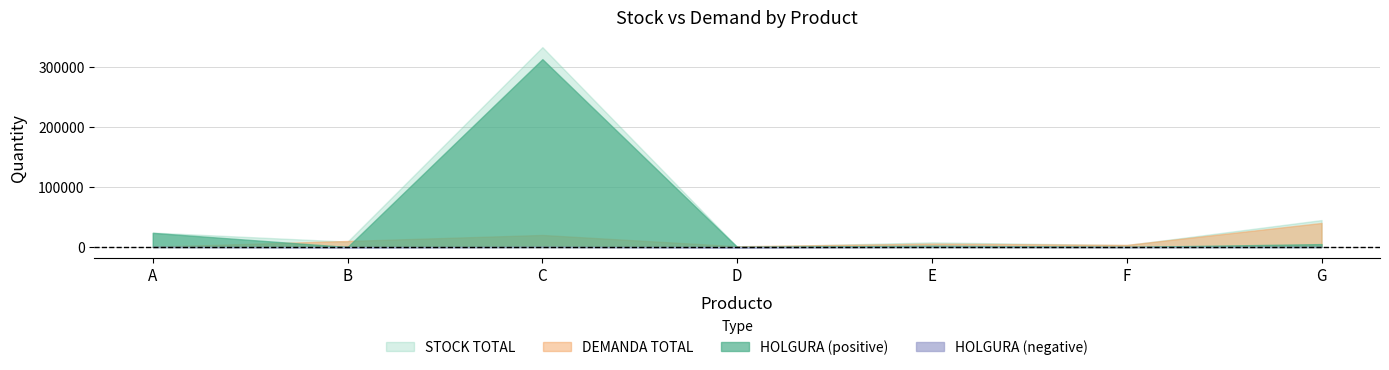

True or false: HOLGURA and STOCK TOTAL intersect in this chart.

False